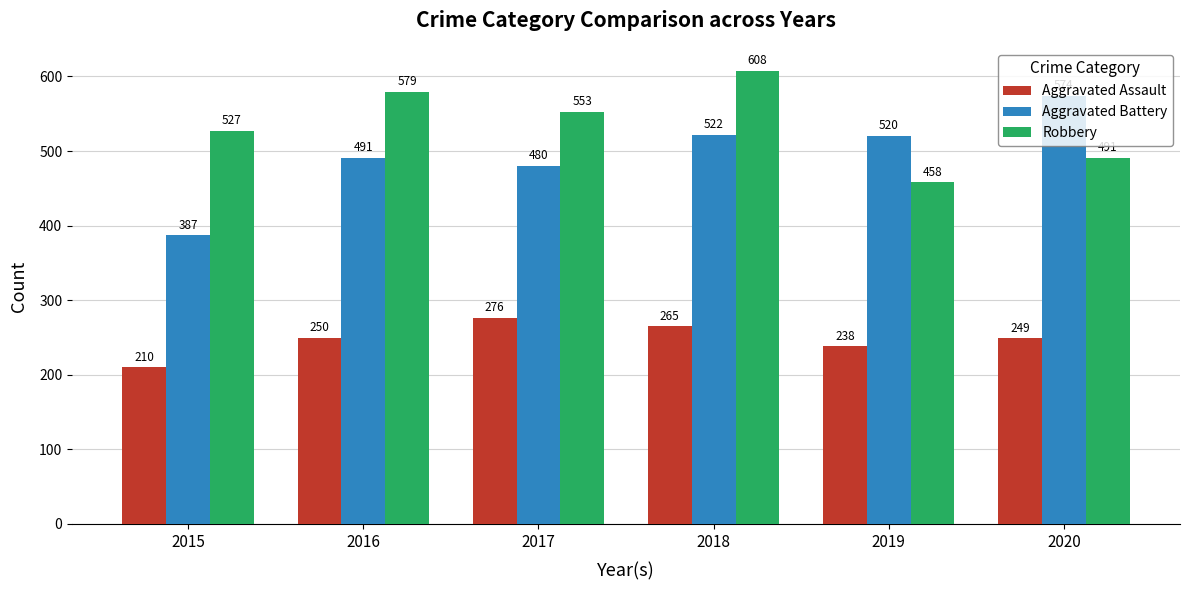

What is the value of the Aggravated Assault bar at the 2nd from the left?

250